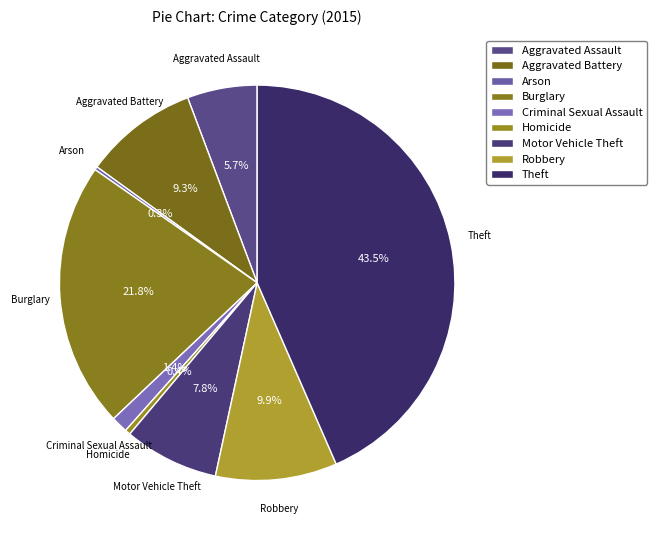

To the nearest percent, what is the difference between the largest and smallest slice percentages?

43%